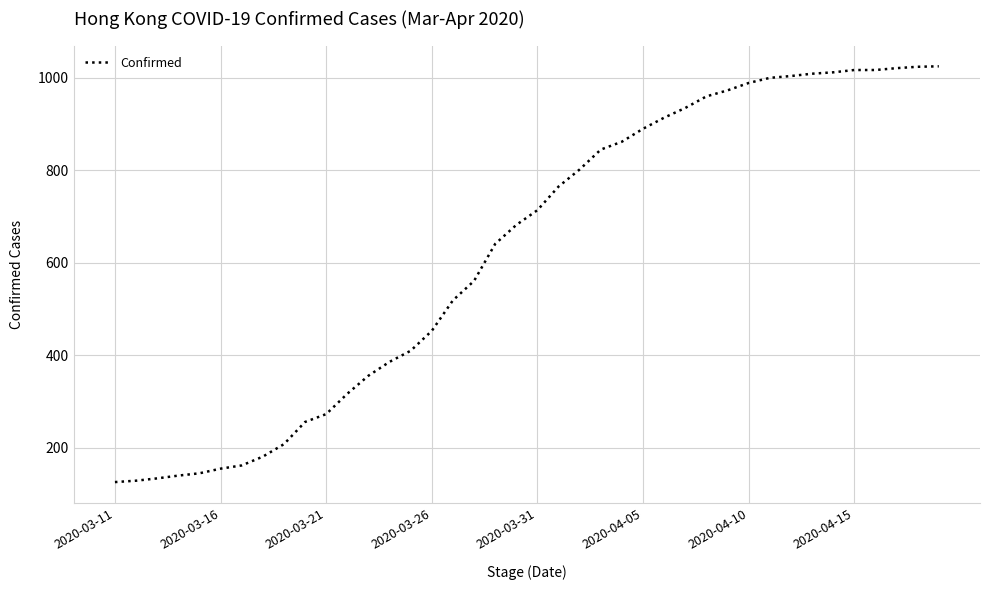

What is the maximum value shown in the chart?

1025